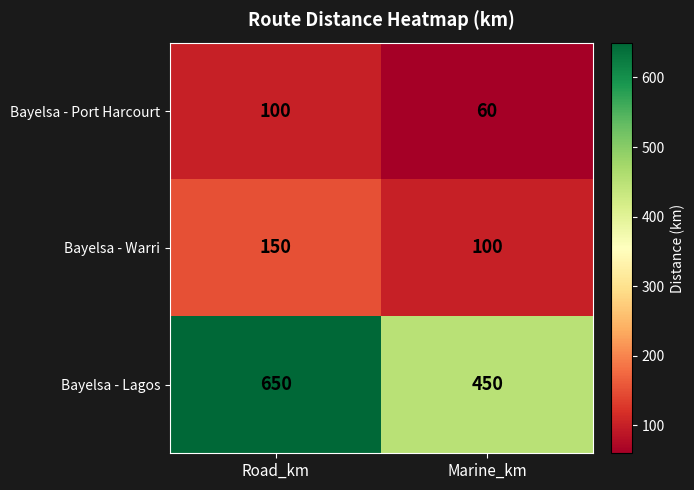

Which category has the highest value across all series?

Road_km